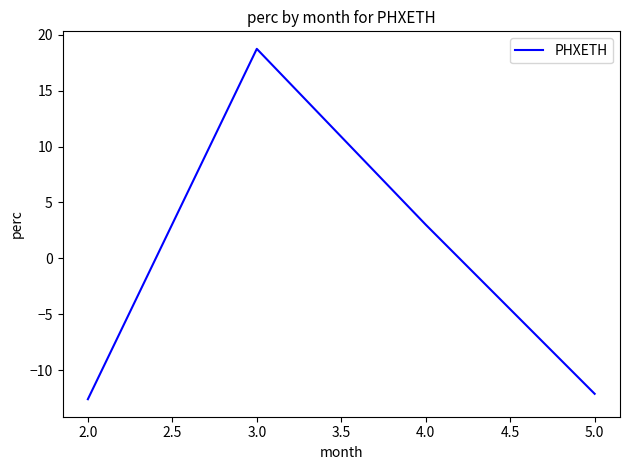

At which label is the value closest to 3?

4.0